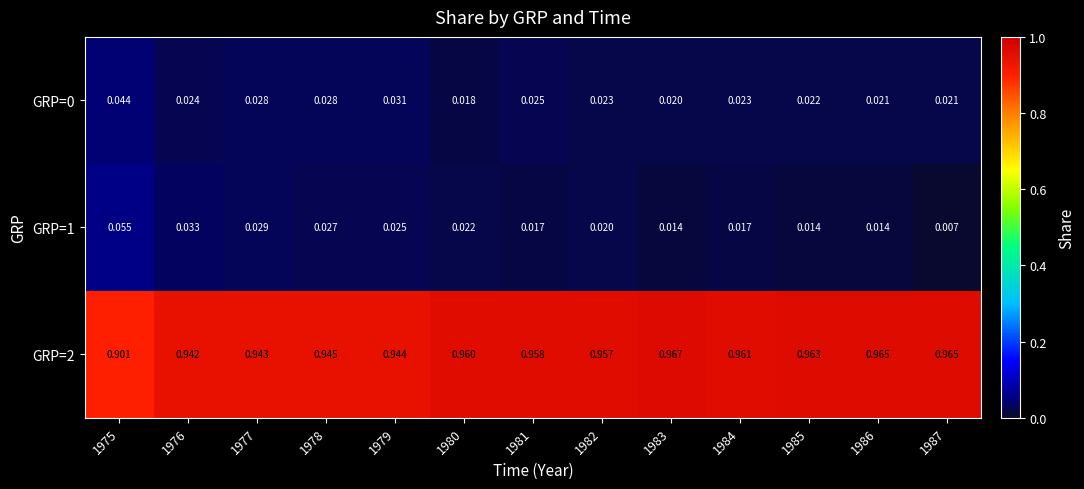

Is the value of GRP=1 at 1978 greater than the value of GRP=0 at 1982?

Yes